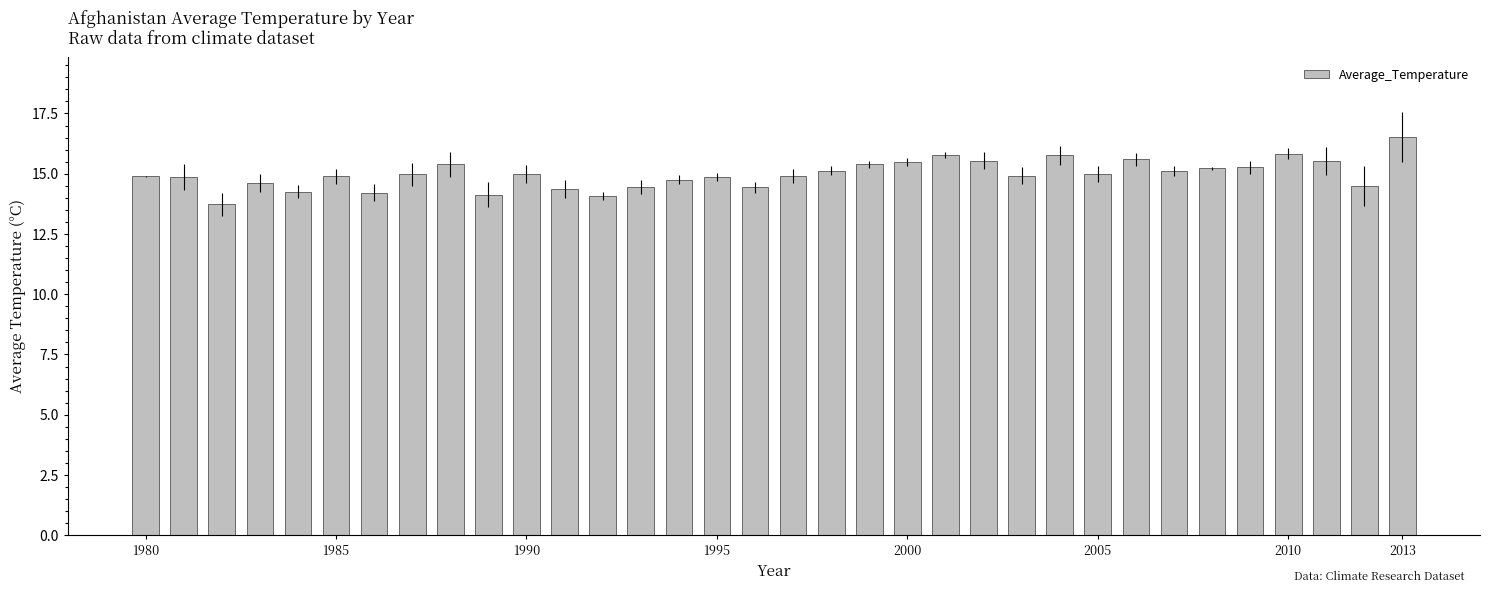

Are the bars horizontal?

No